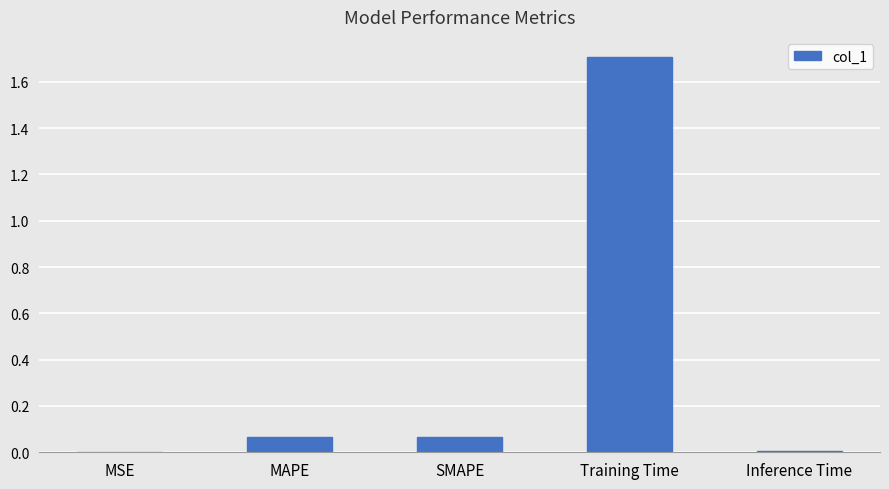

What is the change in value from SMAPE to Training Time?

+1.6